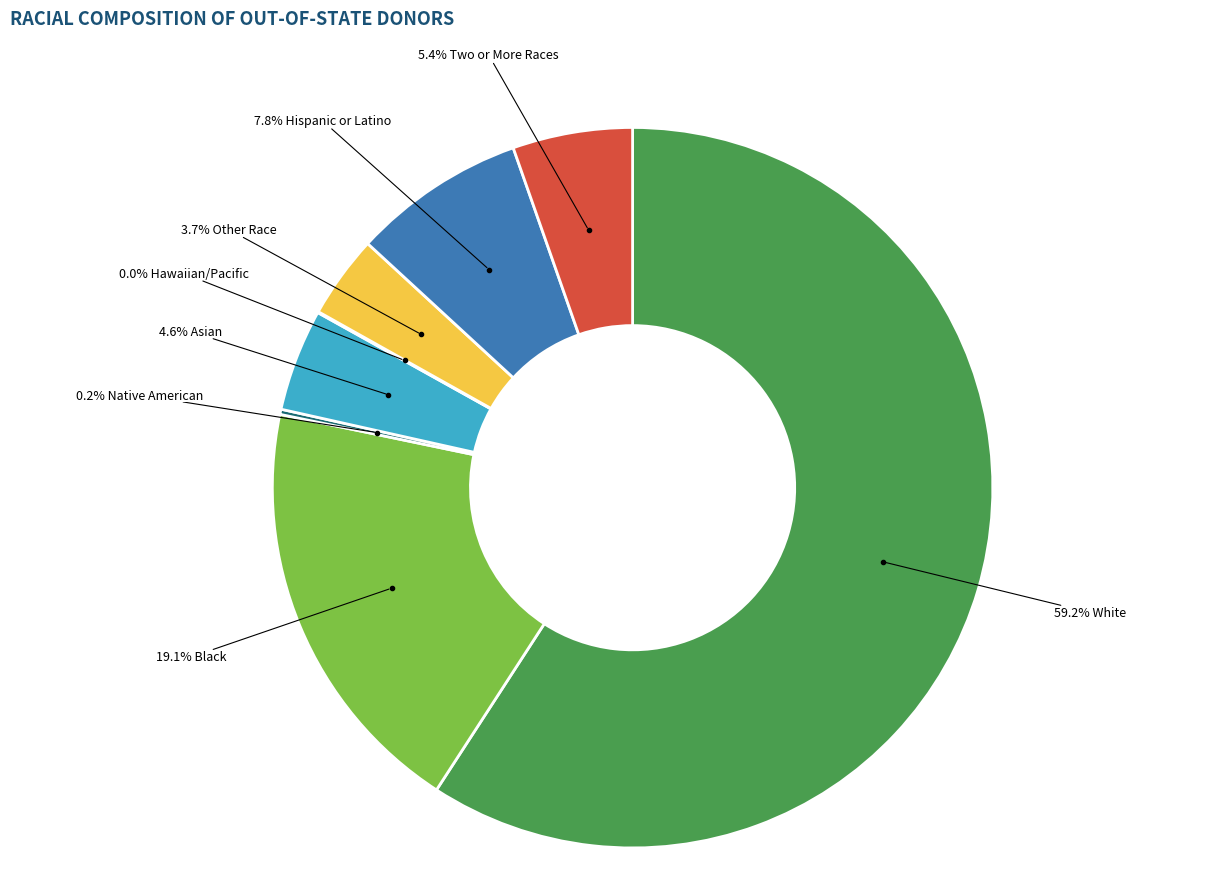

Is there any slice that represents more than half of the pie?

Yes